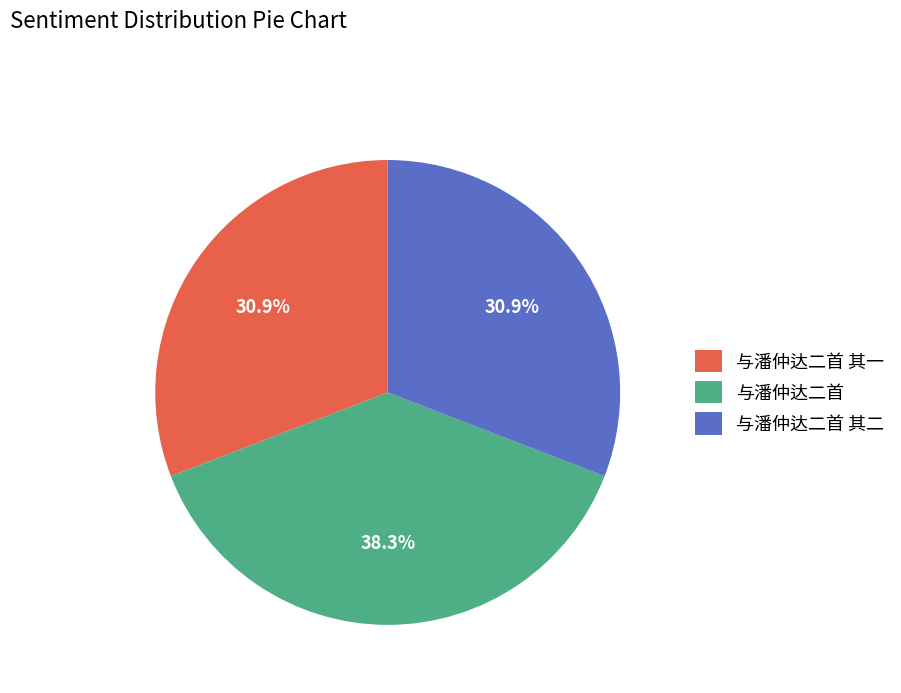

What percentage is the 与潘仲达二首 其一 slice, to the nearest percent?

31%